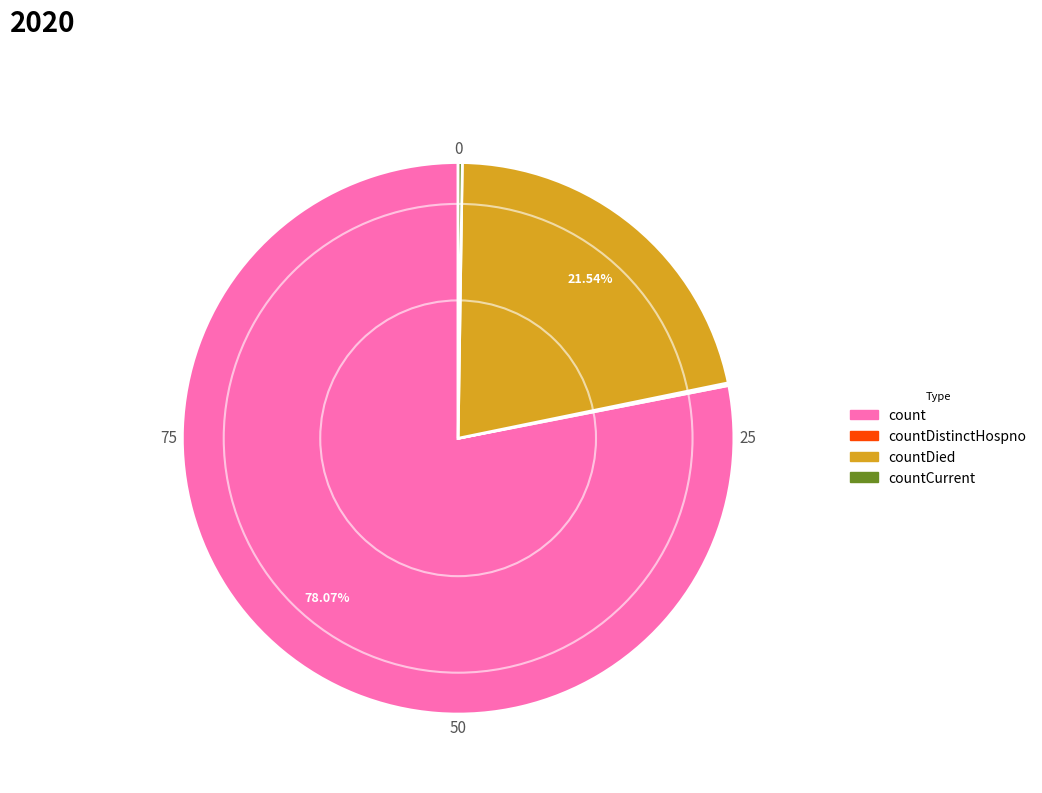

Does any single category account for the majority?

Yes